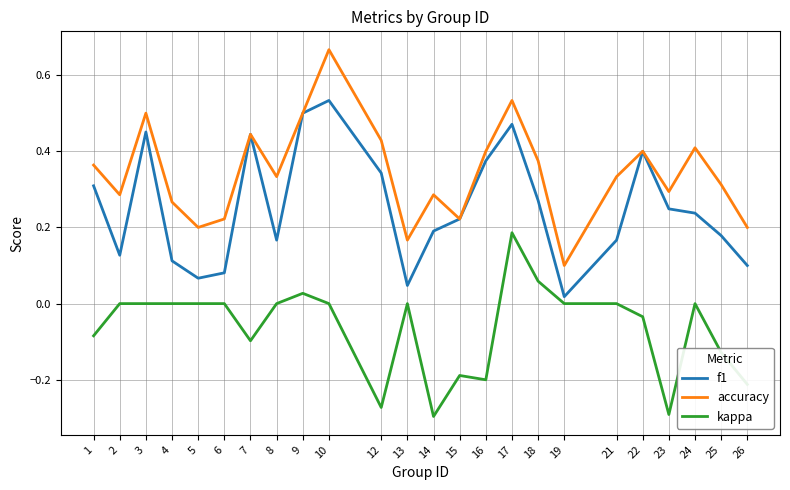

Between 8 and 10, which series saw the biggest shift?

f1